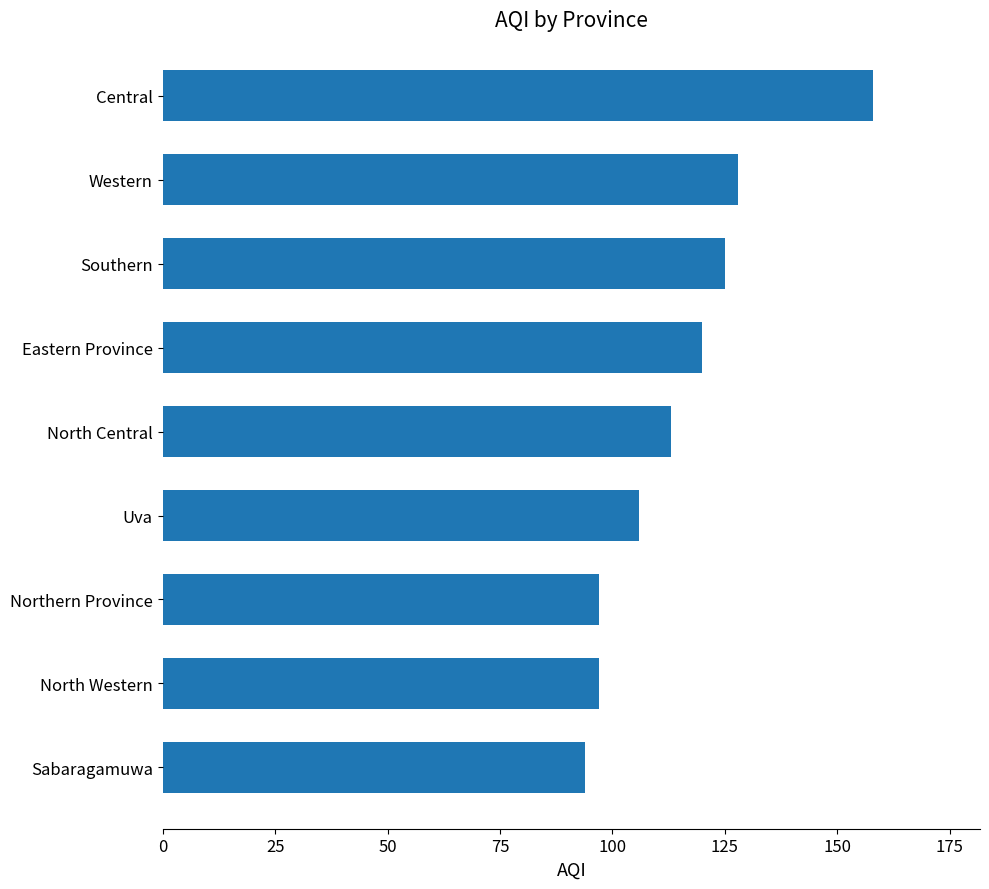

What is the ratio of the value at Sabaragamuwa to the value at Eastern Province?

0.8